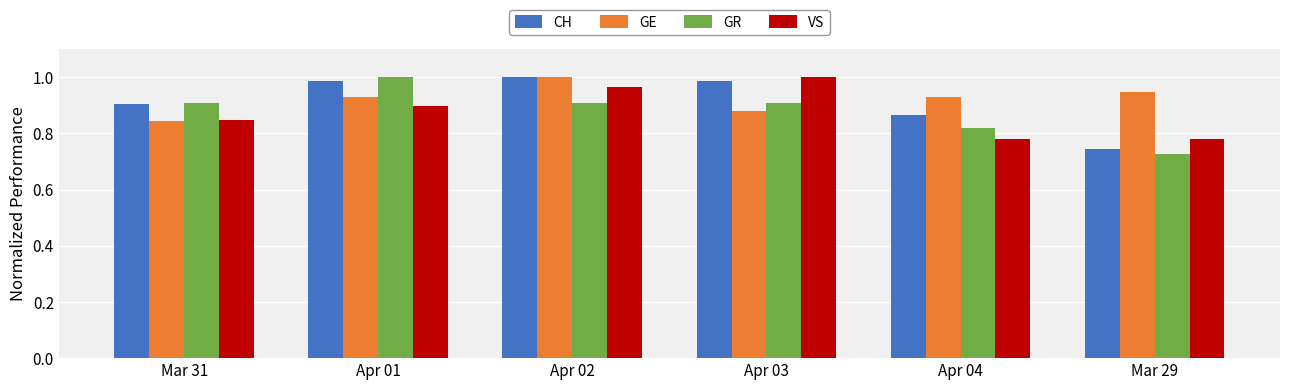

What is the difference between the maximum and minimum values in the CH series?

0.3